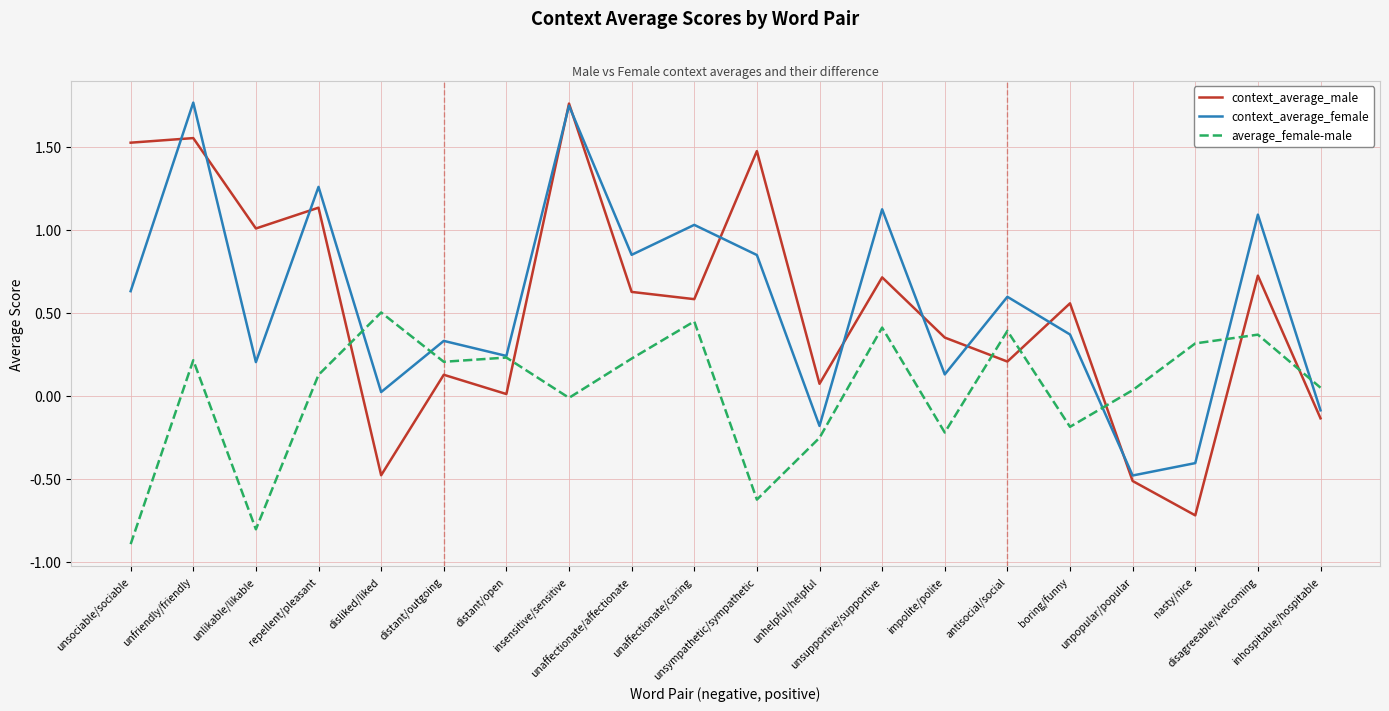

What is the minimum value shown in the chart?

-0.9